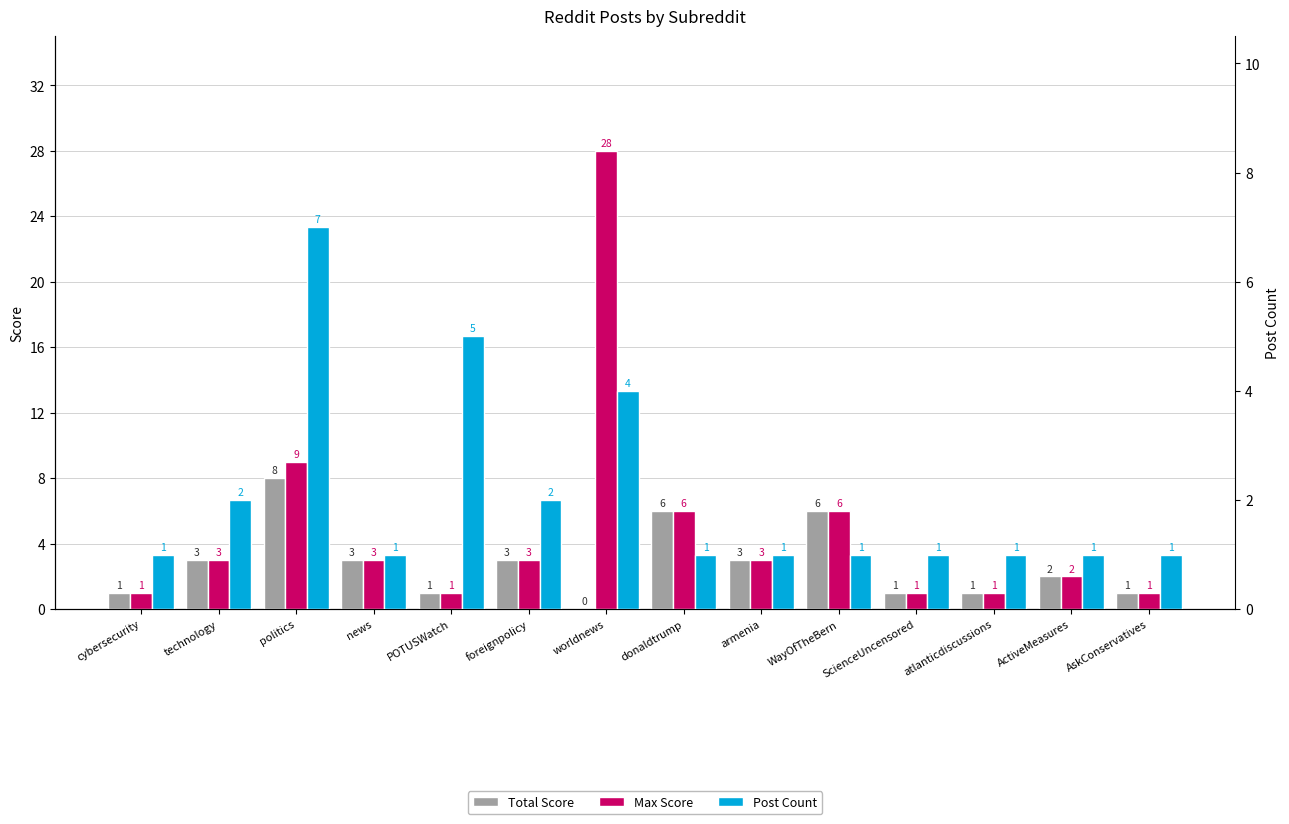

What is the sum of all Post Count values?

29